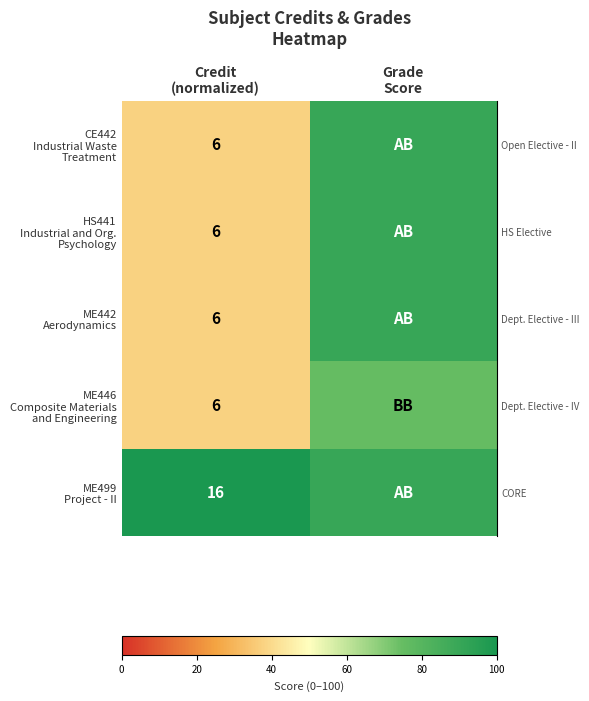

Between Grade
Score and Credit
(normalized), which is larger?

Grade
Score